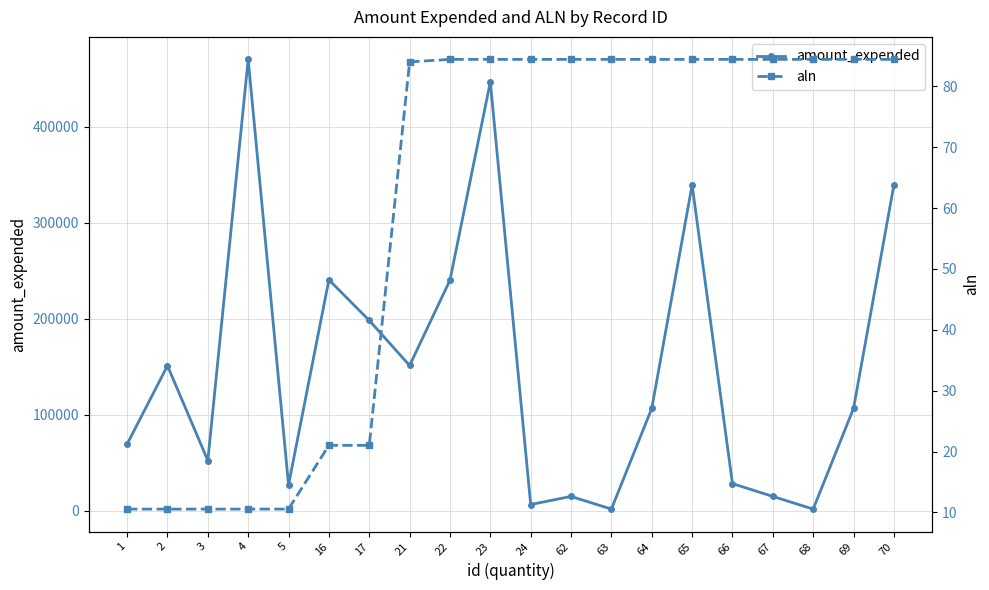

The aln series shows 84.4 at 22. True or false?

True